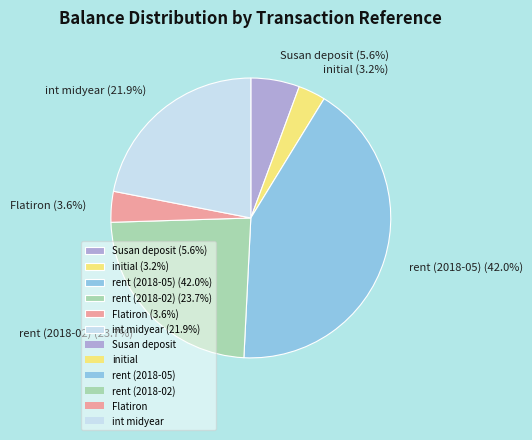

Is it true that rent (2018-02) is 24% of the pie?

True